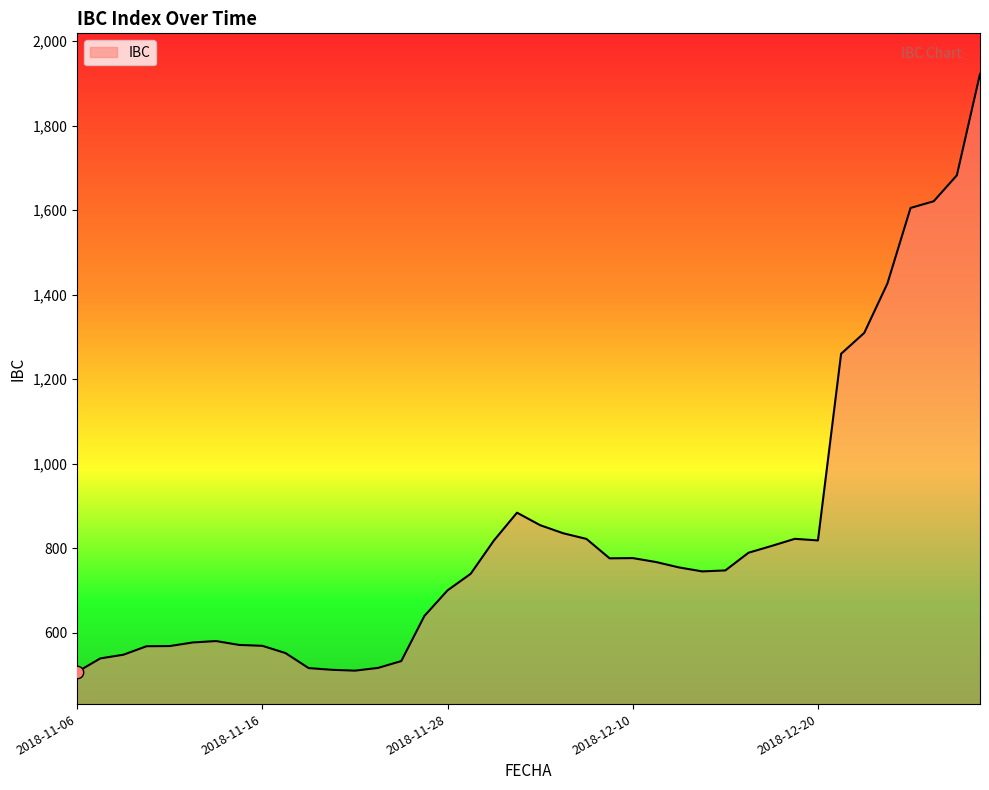

What is the maximum value shown in the chart?

1922.4